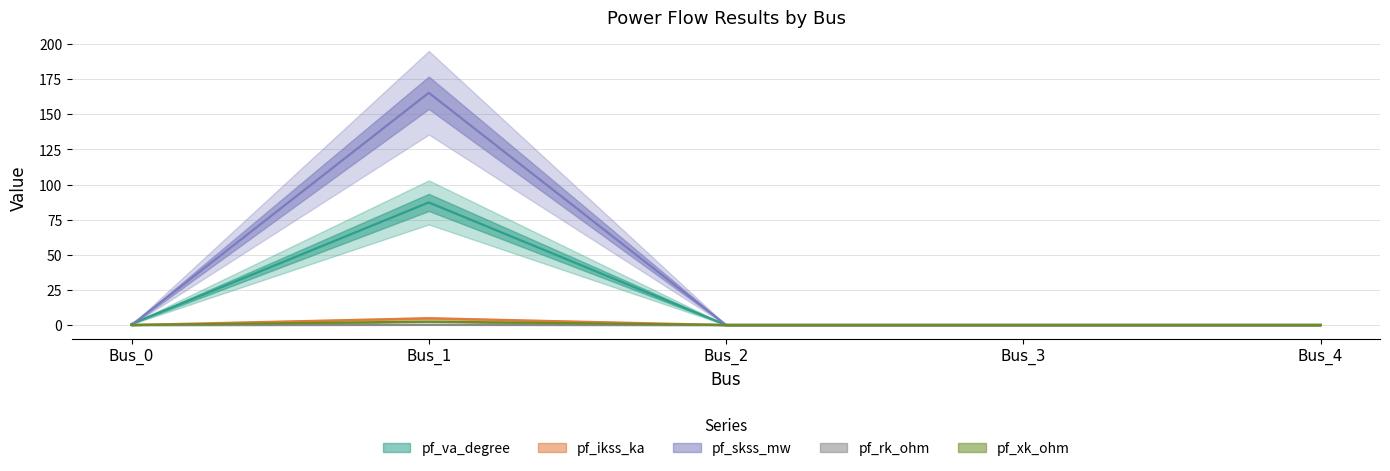

How many data points does each series have?

5